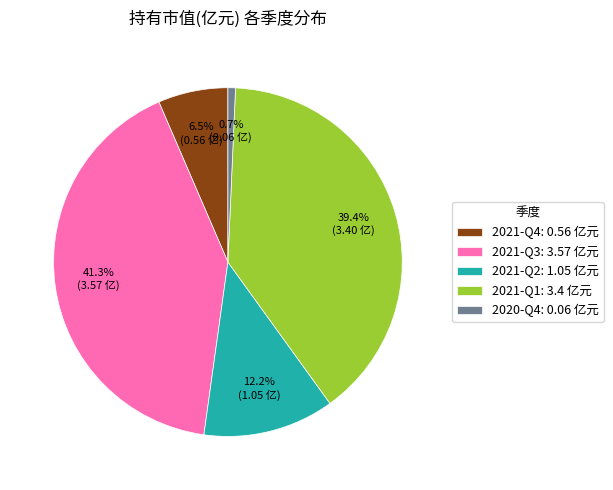

Is there a majority slice in this chart?

No